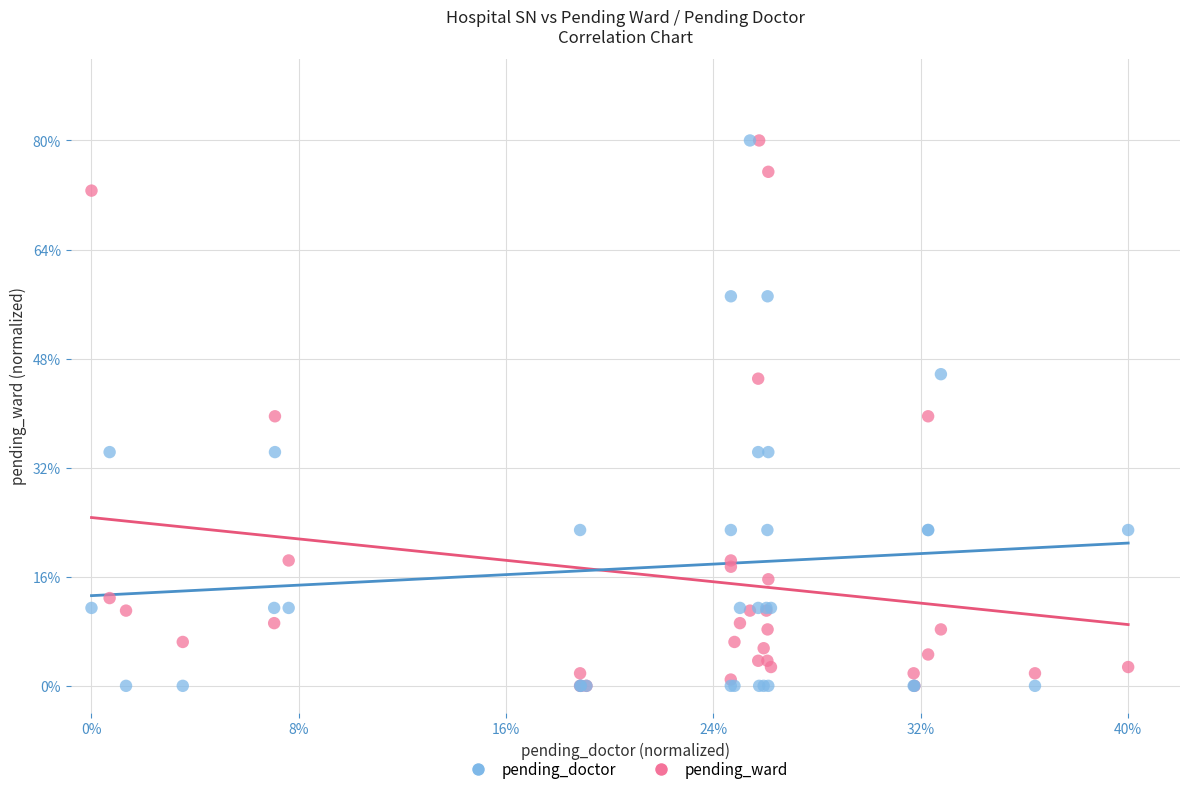

What are all the series names shown in the legend?

pending_doctor, pending_ward